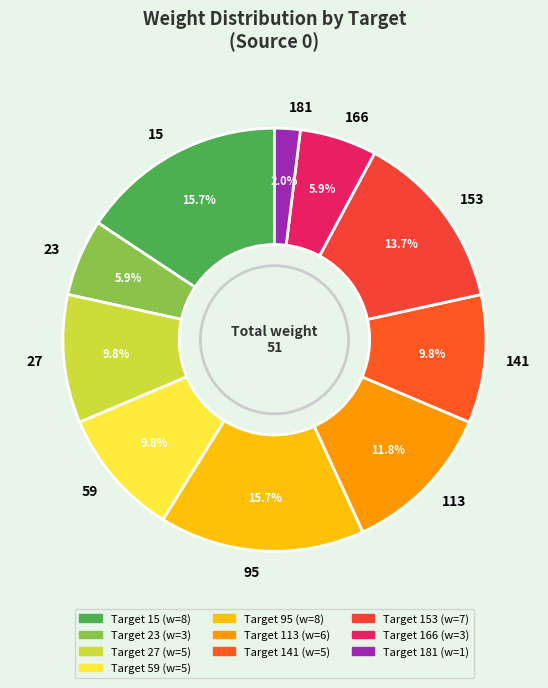

To the nearest percent, what percentage of the pie is 166?

6%